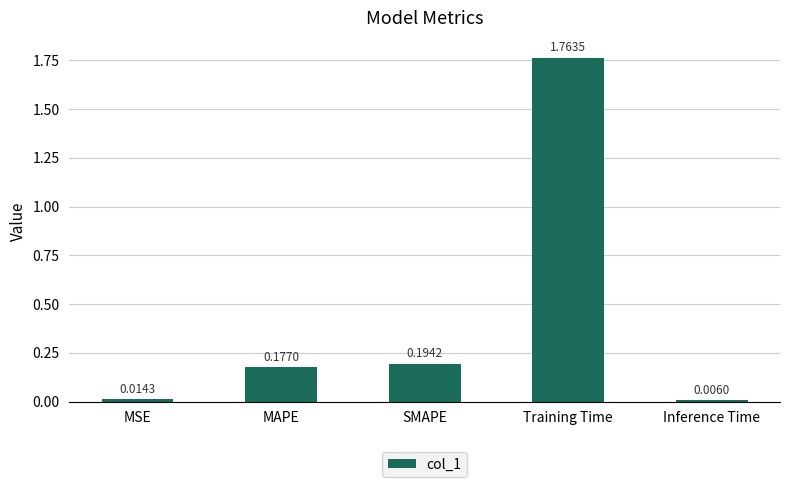

Between MSE and Training Time, which is larger?

Training Time